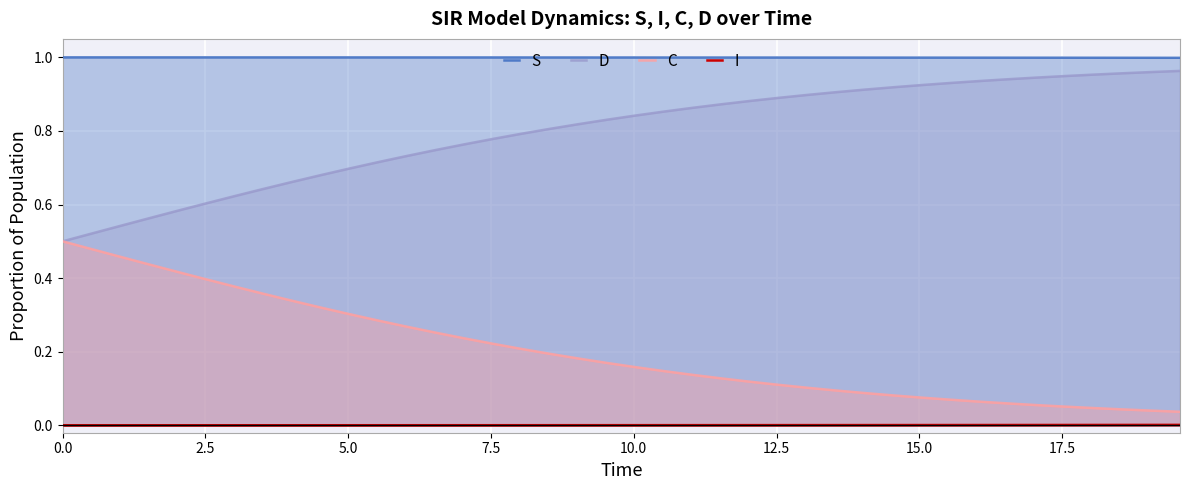

Which series has the largest total across all categories?

S